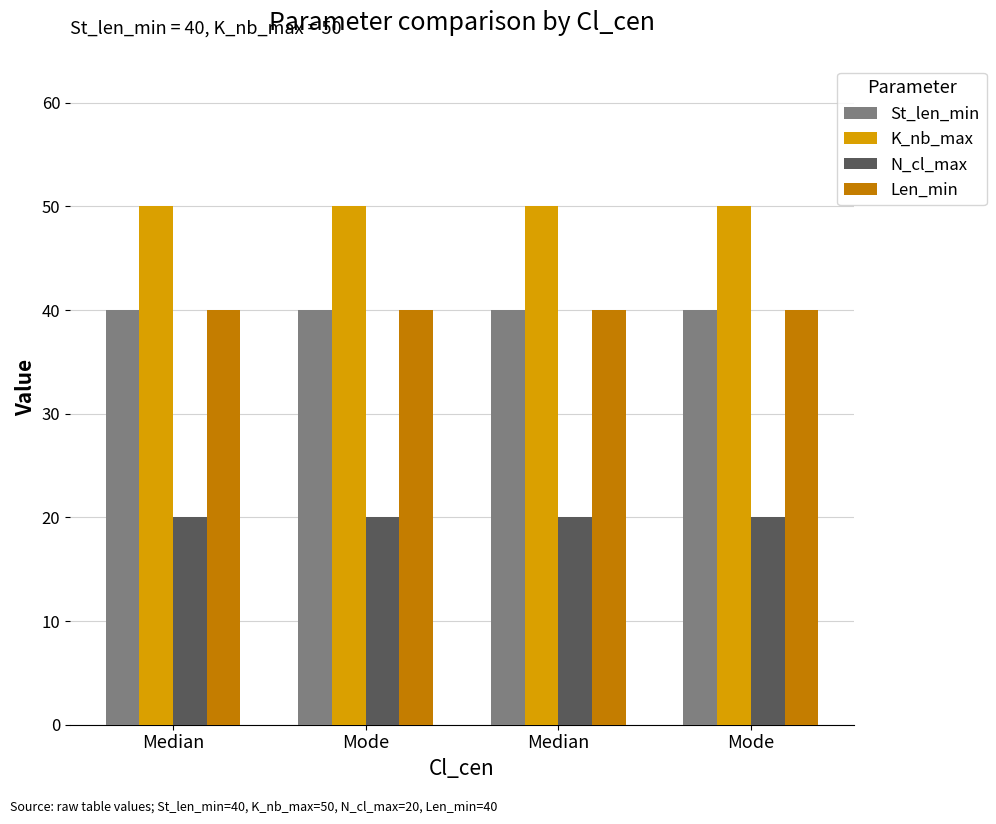

What is the maximum value shown in the chart?

50